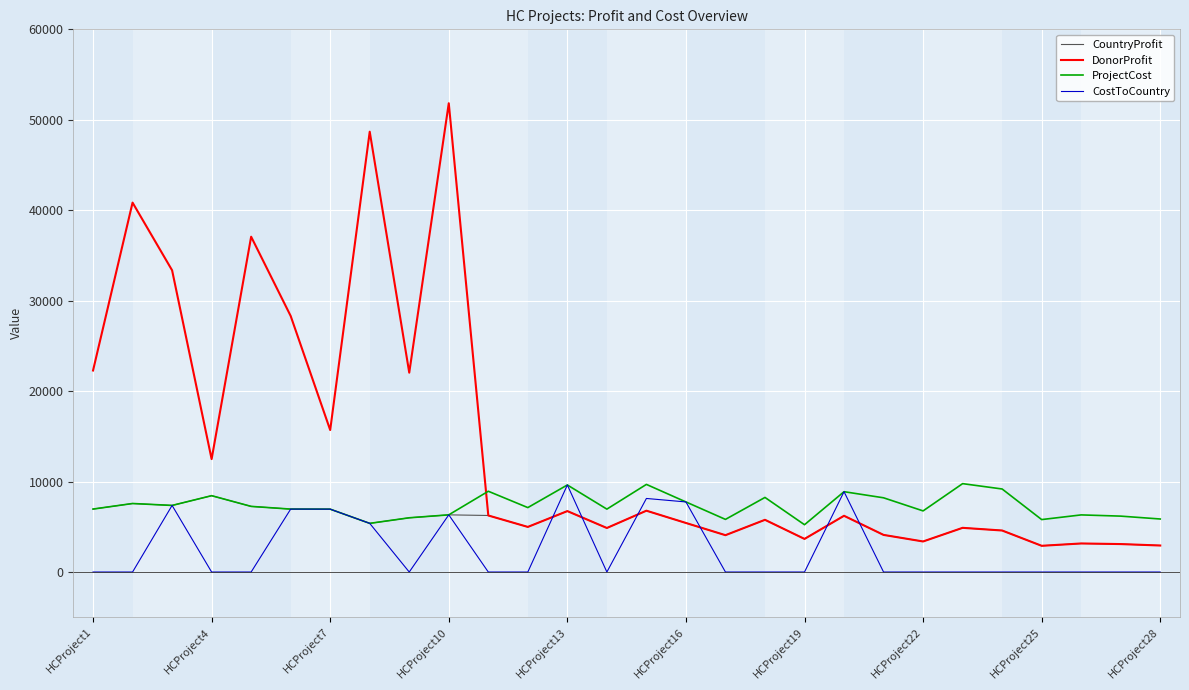

List the series in order of their overall mean, highest first.

DonorProfit, ProjectCost, CountryProfit, CostToCountry